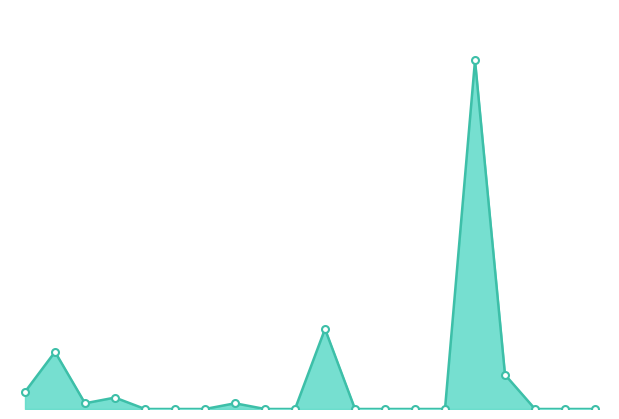

How many points are lower than both their immediate neighbors (excluding endpoints)?

1